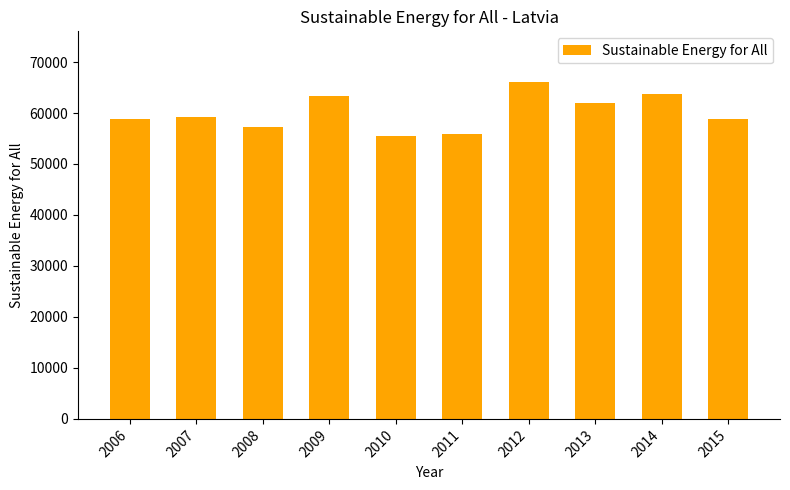

What is the difference between the maximum and second lowest values?

10248.6